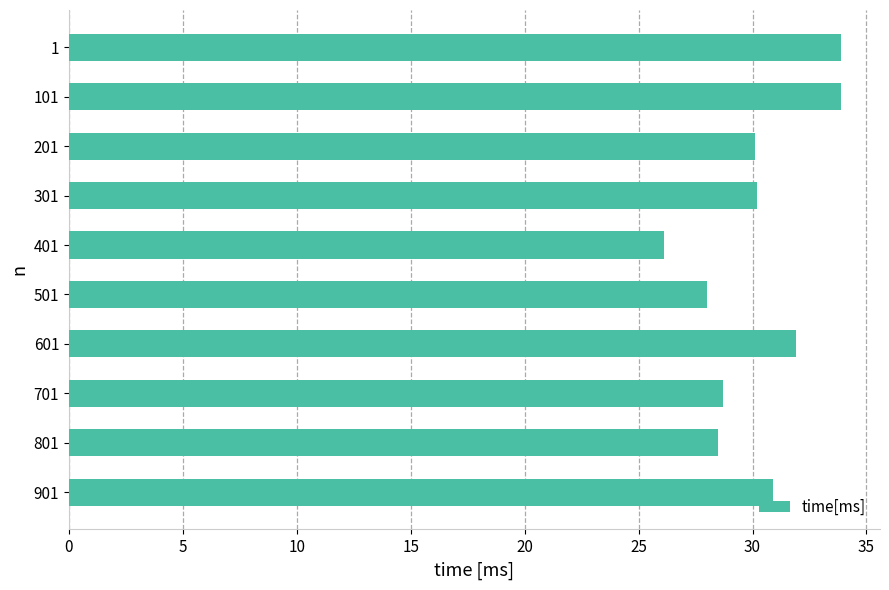

What is the ratio of the value at 701 to the value at 801?

1.0